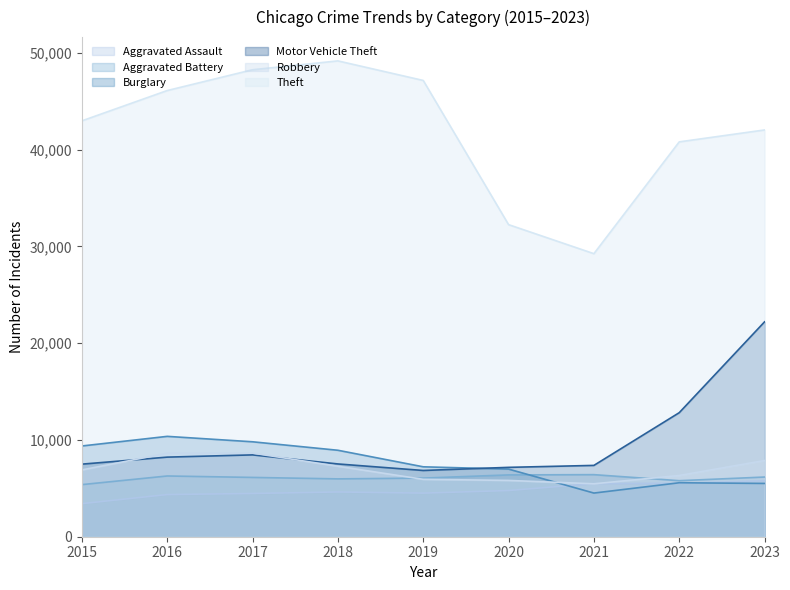

Where is the first local maximum for Burglary?

2016